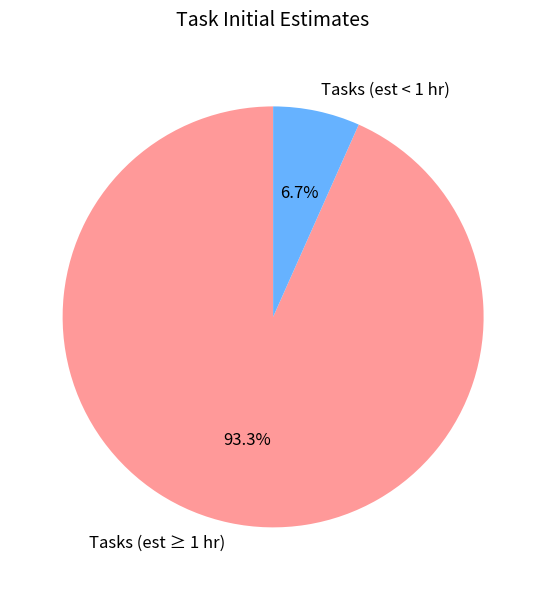

Is the sum of Tasks (est ≥ 1 hr) and Tasks (est < 1 hr) greater than half?

Yes